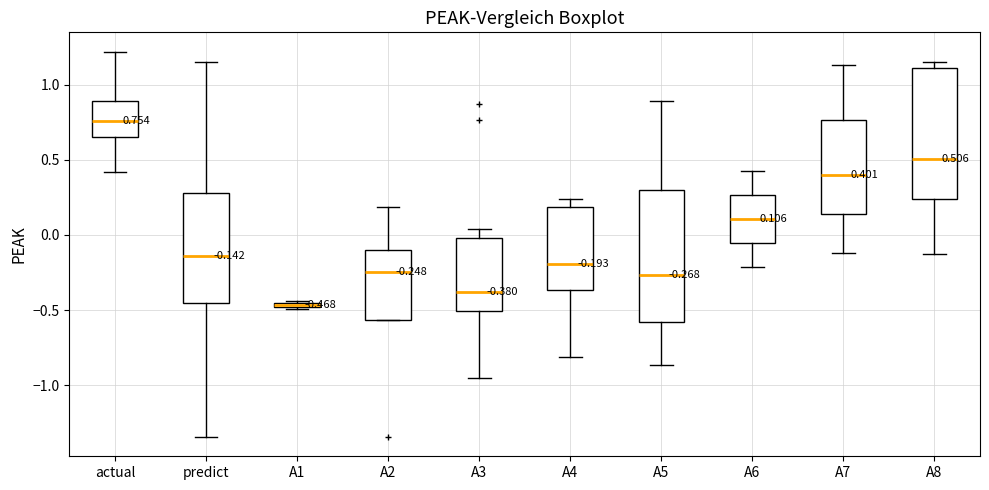

Which box has the lowest median line?

A1